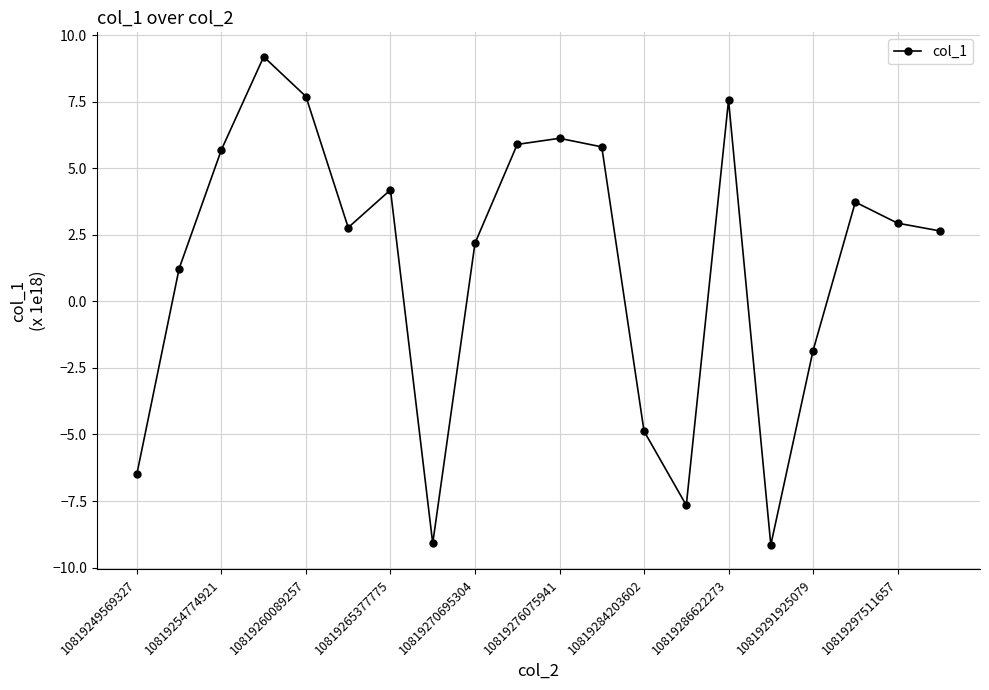

What is the minimum value shown in the chart?

-9.1